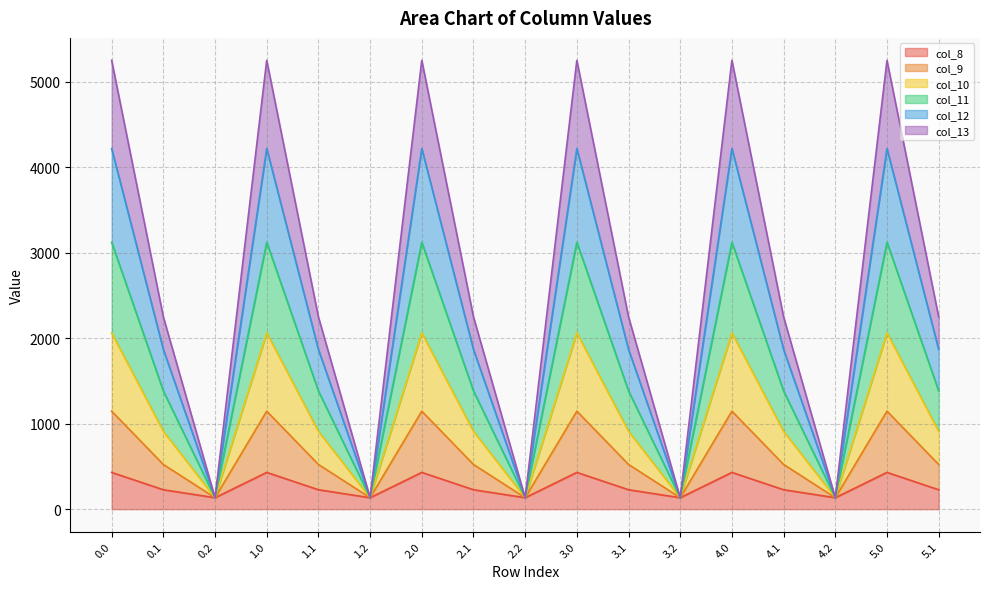

How many lines are shown in the chart?

6